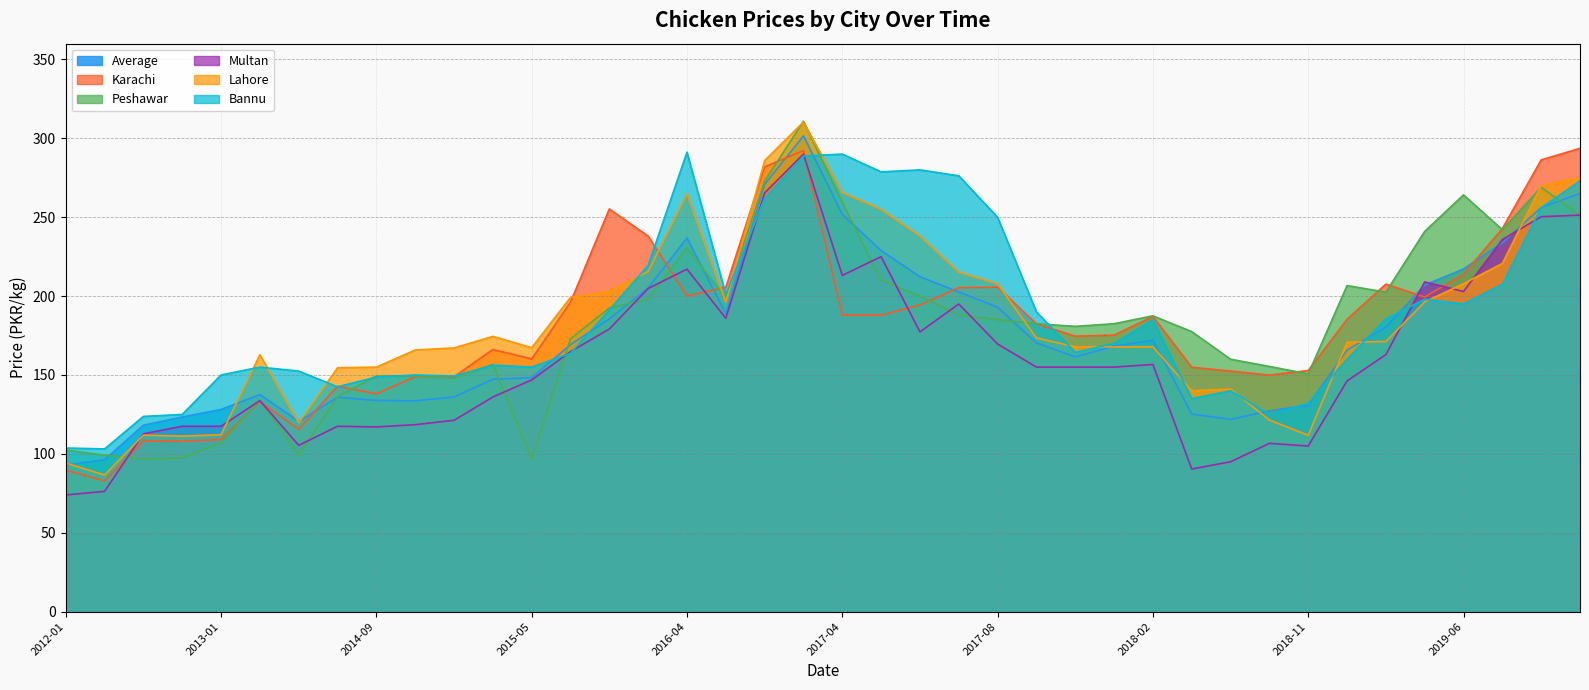

Which category has the highest value in the Bannu series?

2016-04